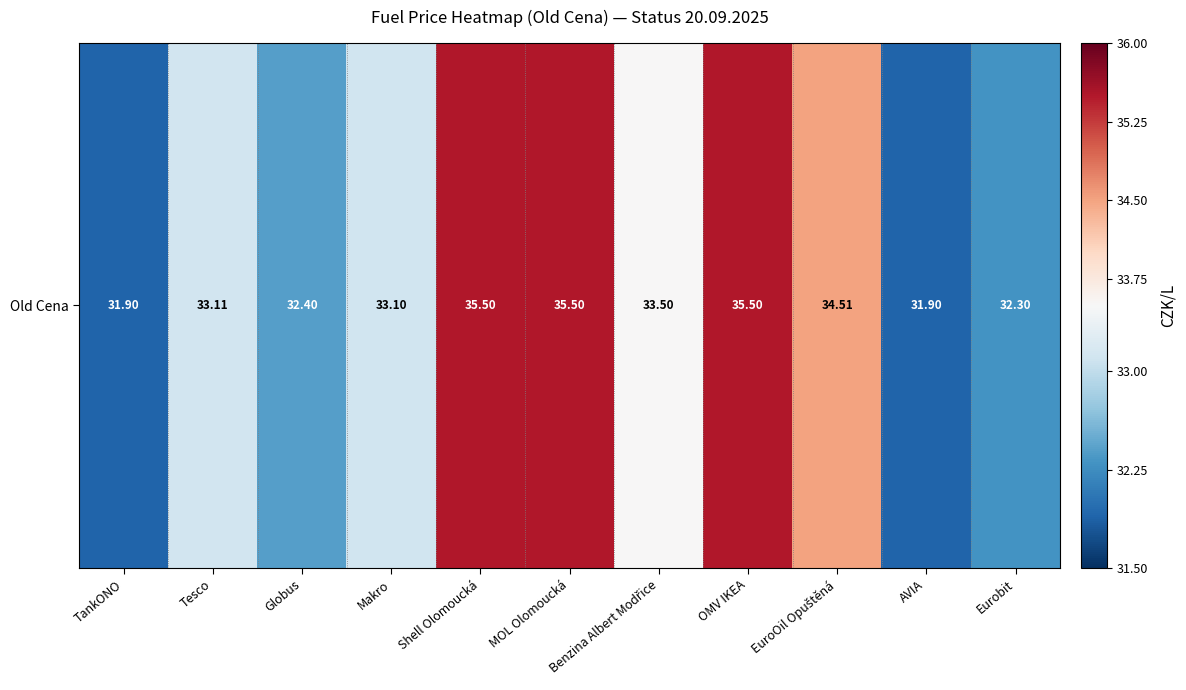

What is the smallest value displayed?

31.9